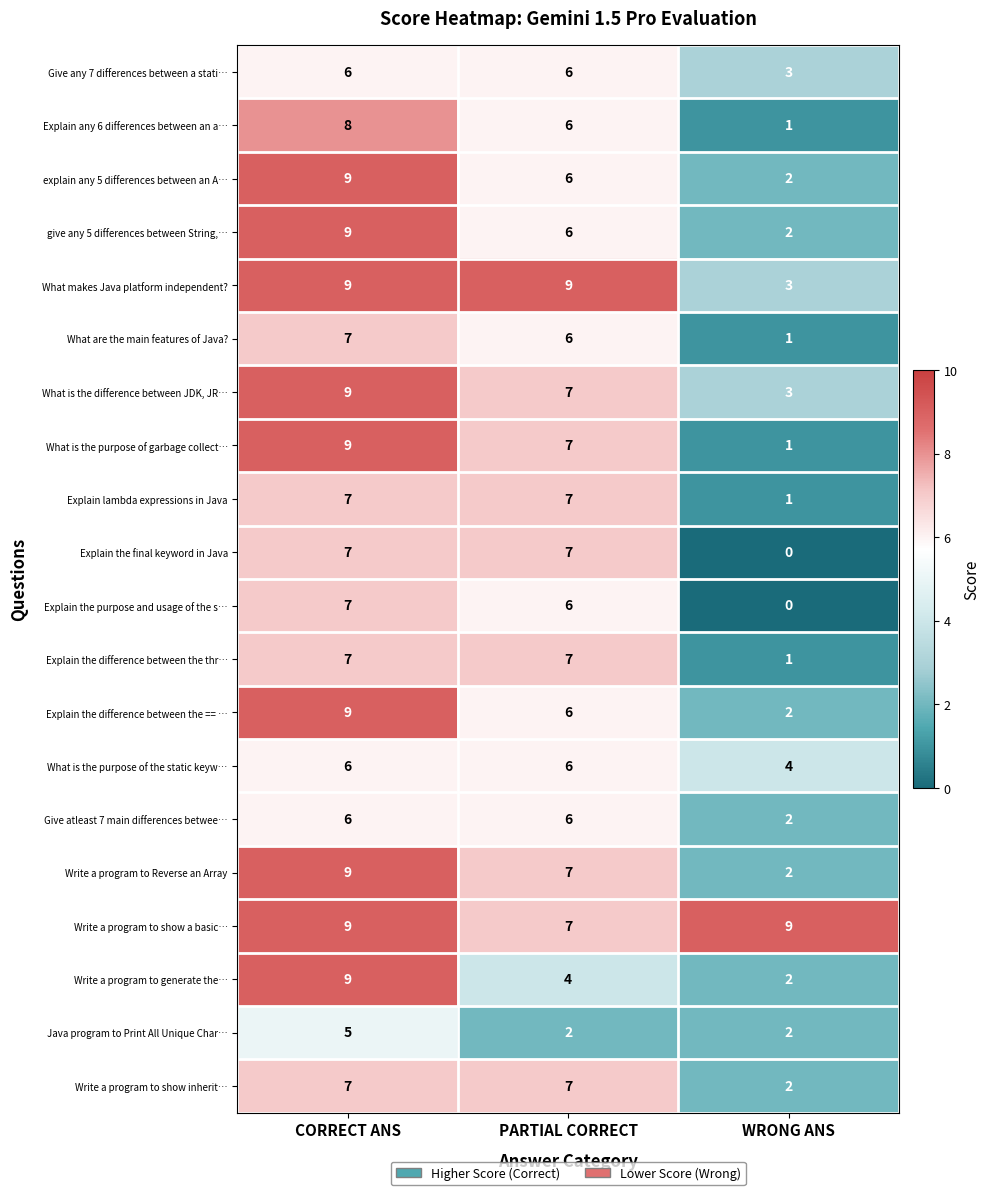

What is the sum of the What makes Java platform independent? values at WRONG ANS and PARTIAL CORRECT?

12